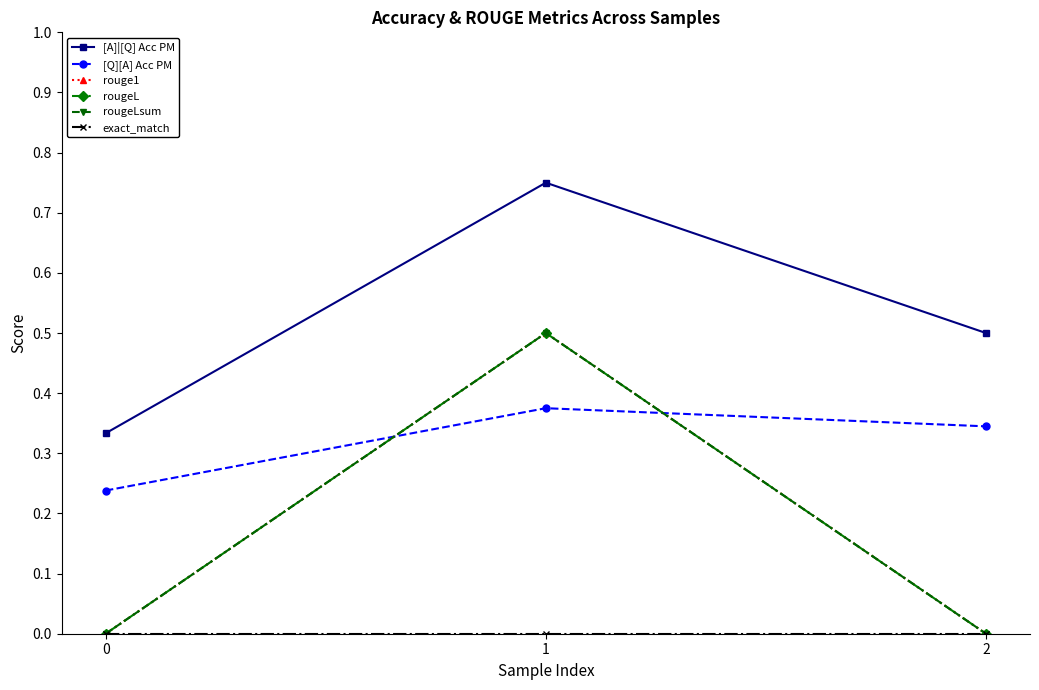

What is the total value across all series at 2?

0.8